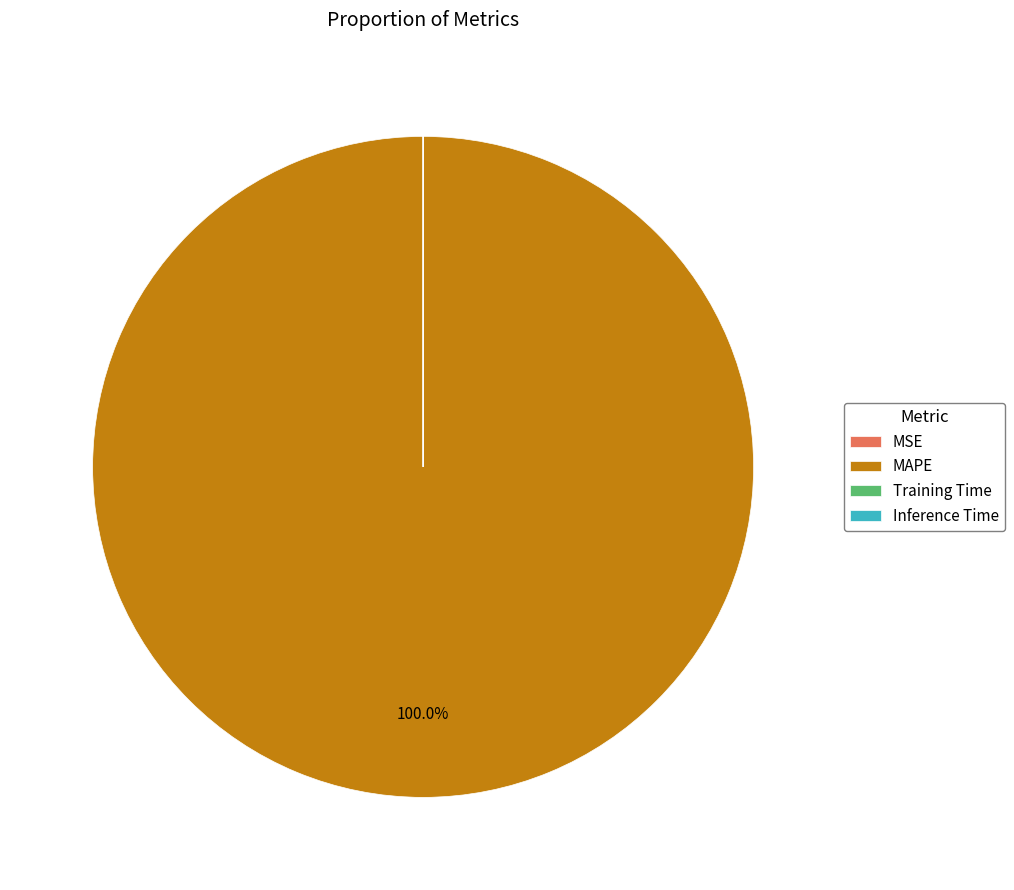

Which category has the biggest portion of the pie?

MAPE